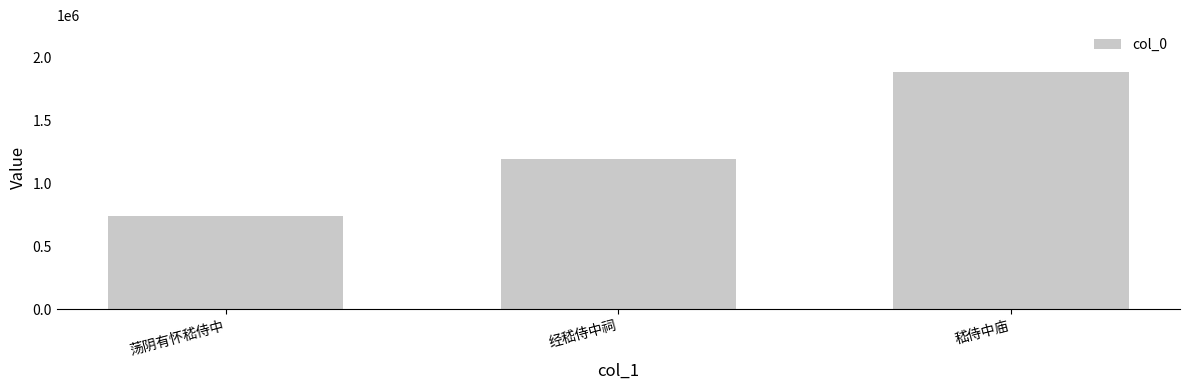

How many values are below 1191299?

1